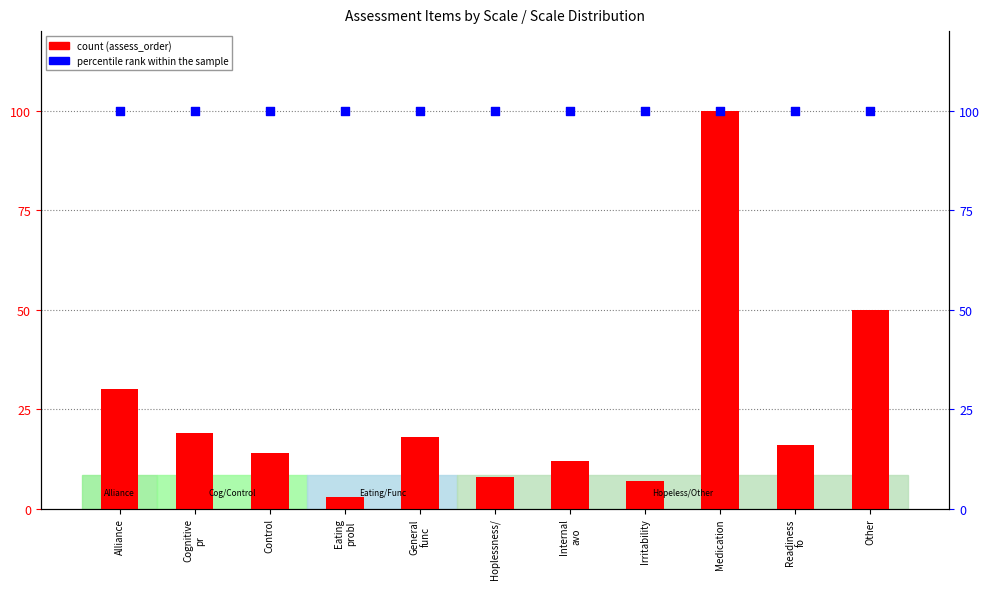

Is the value of count at Internal
avo greater than the value of percentile rank within the sample at Medication?

No